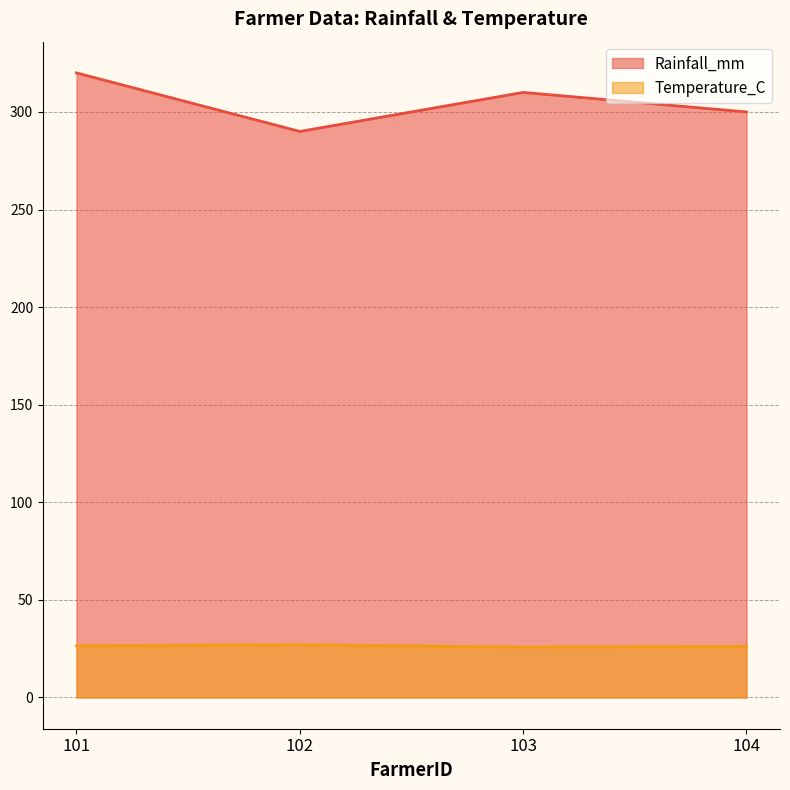

True or false: Temperature_C and Rainfall_mm cross at least once.

False